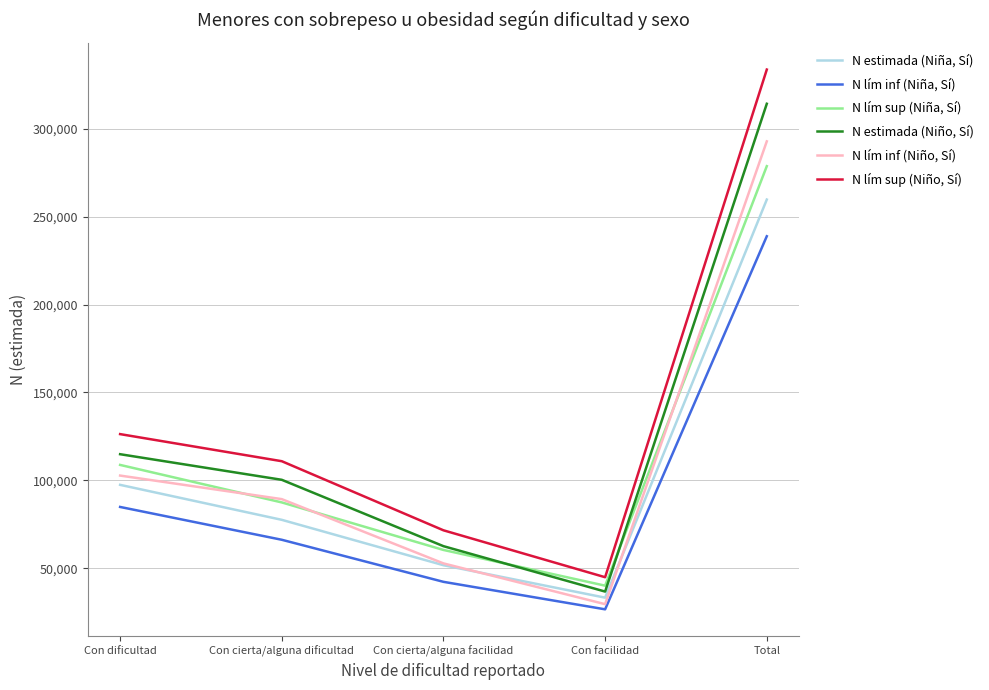

What is the difference between the second highest and minimum values in the N lím sup (Niño, Sí) series?

81446